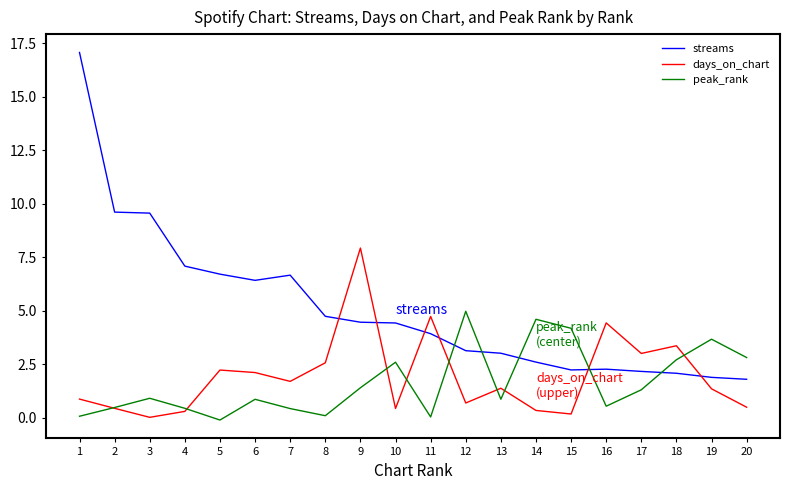

The value of days_on_chart at 6 is 3.7. True or false?

False